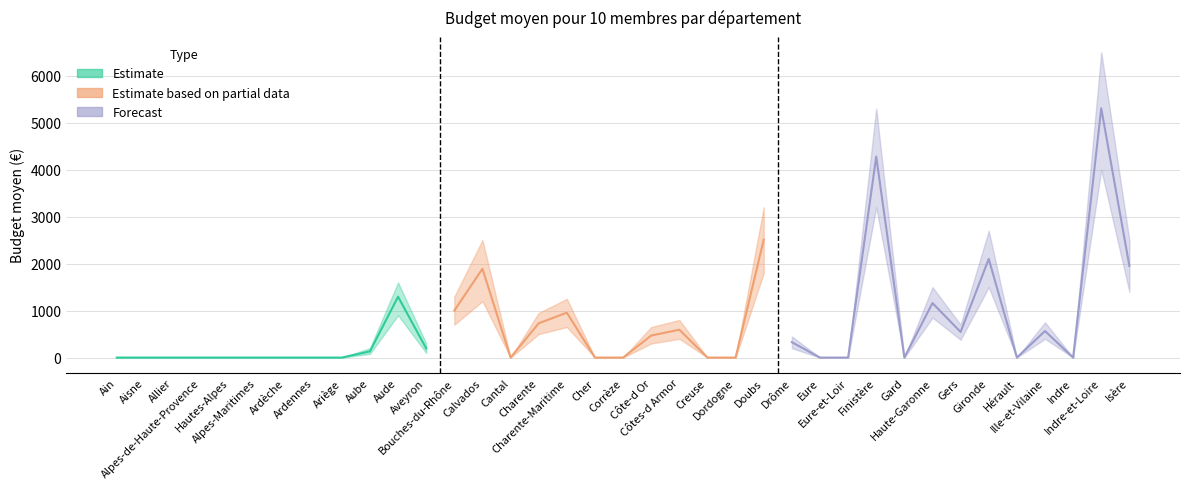

Reading right to left, transcribe all the data shown in this chart.

1951	5307	0	565	0	2100	545	1160	0	4277	0	0	328	2509	0	0	593	469	0	0	956	730	0	1891	1000	195	1296	132	0	0	0	0	0	0	0	0	0